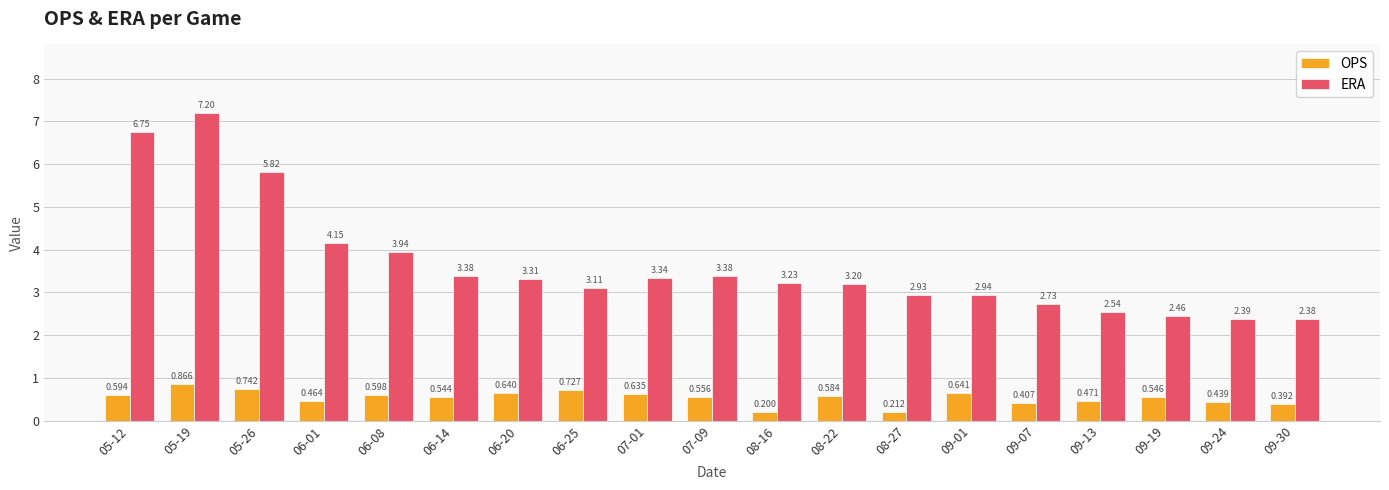

Read the OPS value at 08-27.

0.2